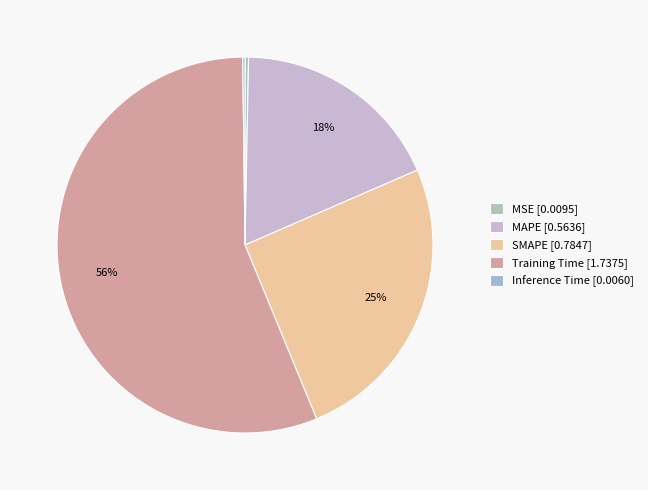

To the nearest percent, what is the combined percentage of Inference Time and Training Time?

56%